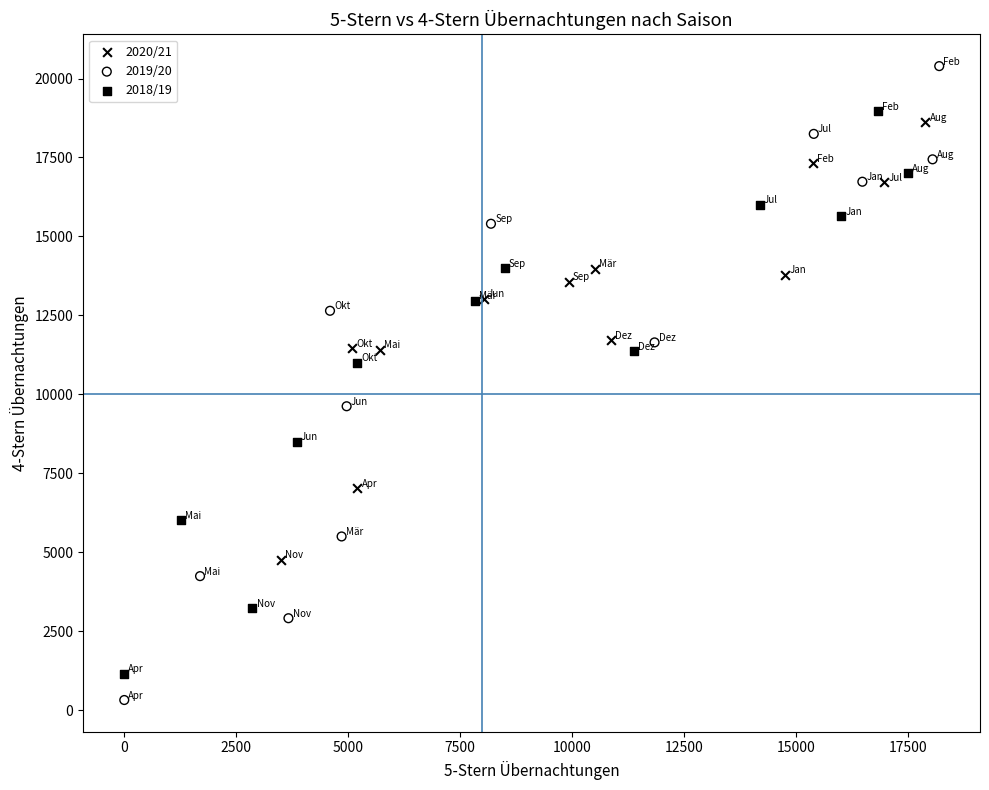

Which series contains the highest Y value?

2019/20